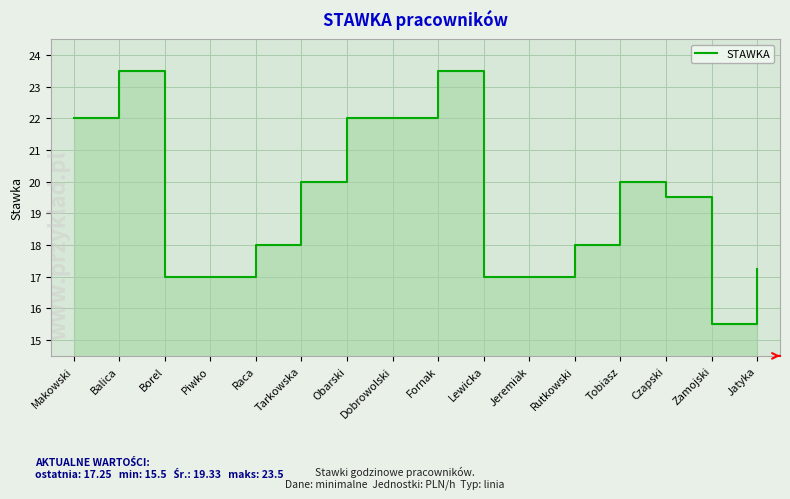

Where is the data nearest to the value 19?

Czapski